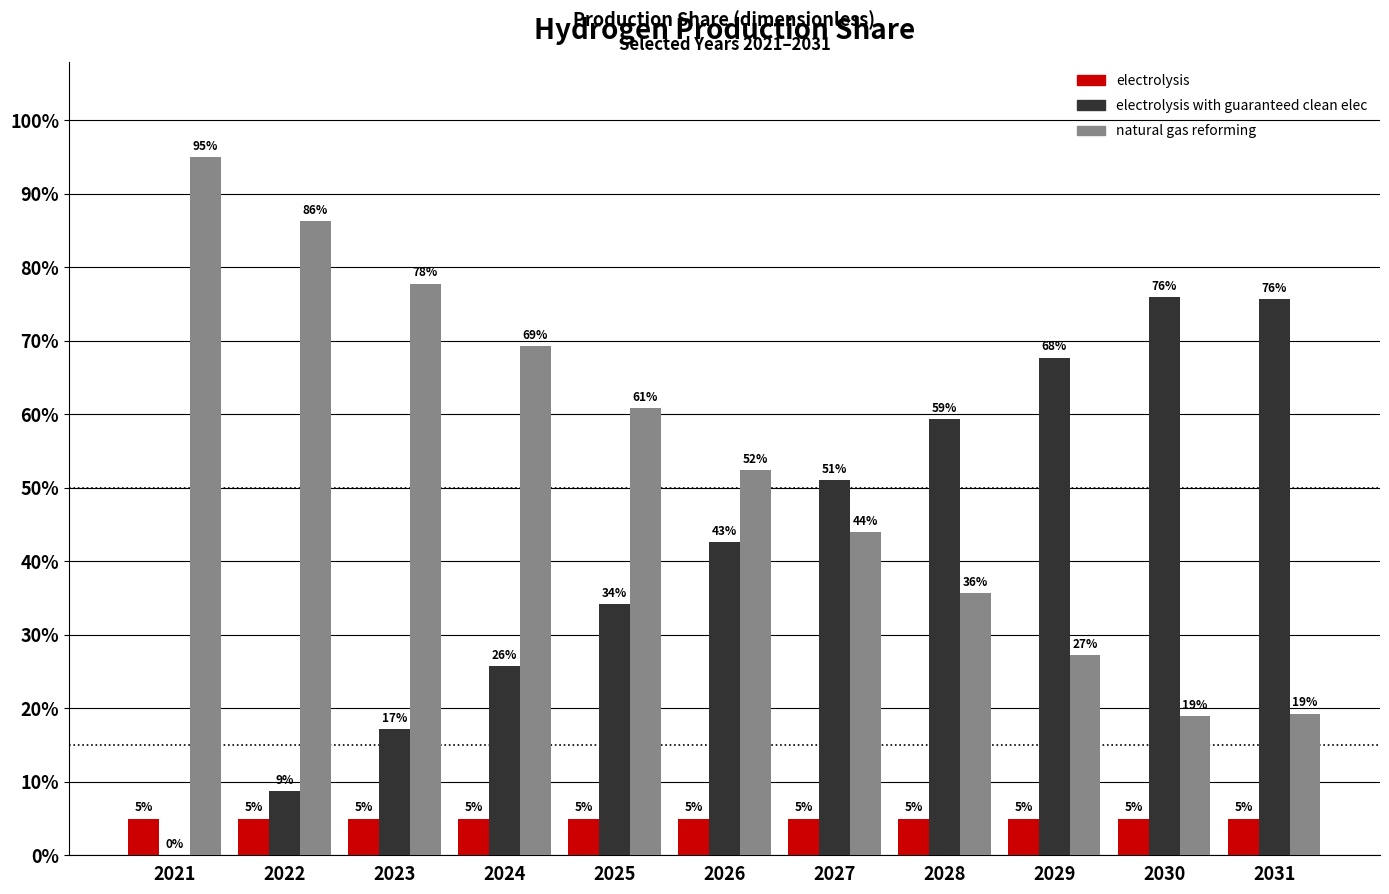

Read the electrolysis value at 2021.

0.1